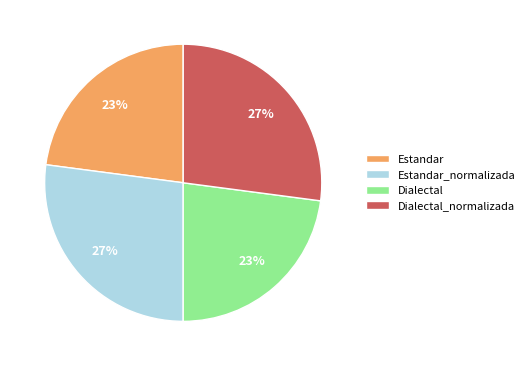

The Estandar_normalizada slice represents 27% of the pie. True or false?

True